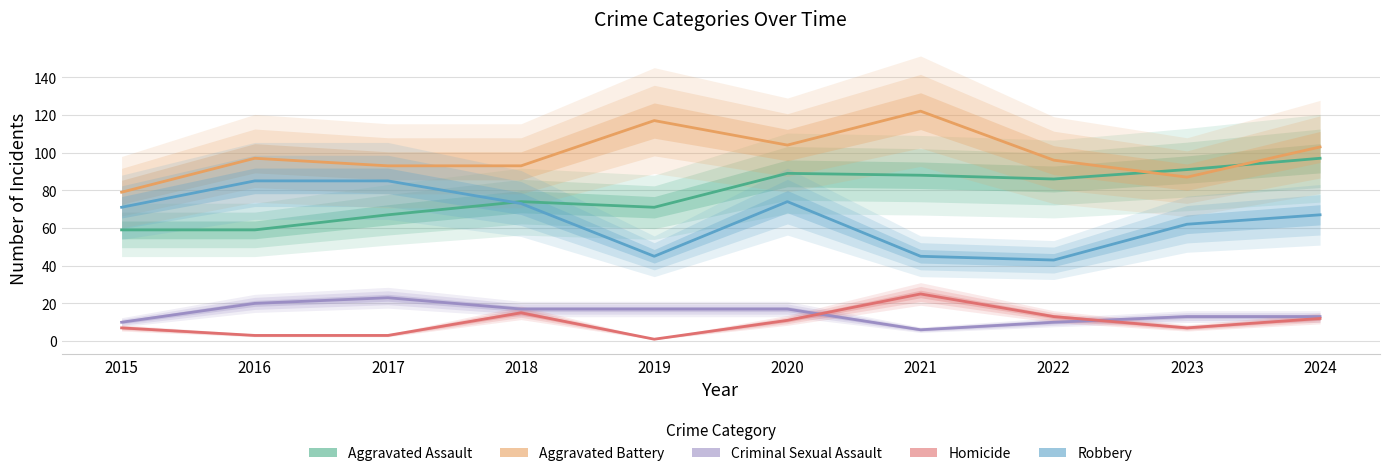

True or false: Robbery and Aggravated Assault intersect in this chart.

True